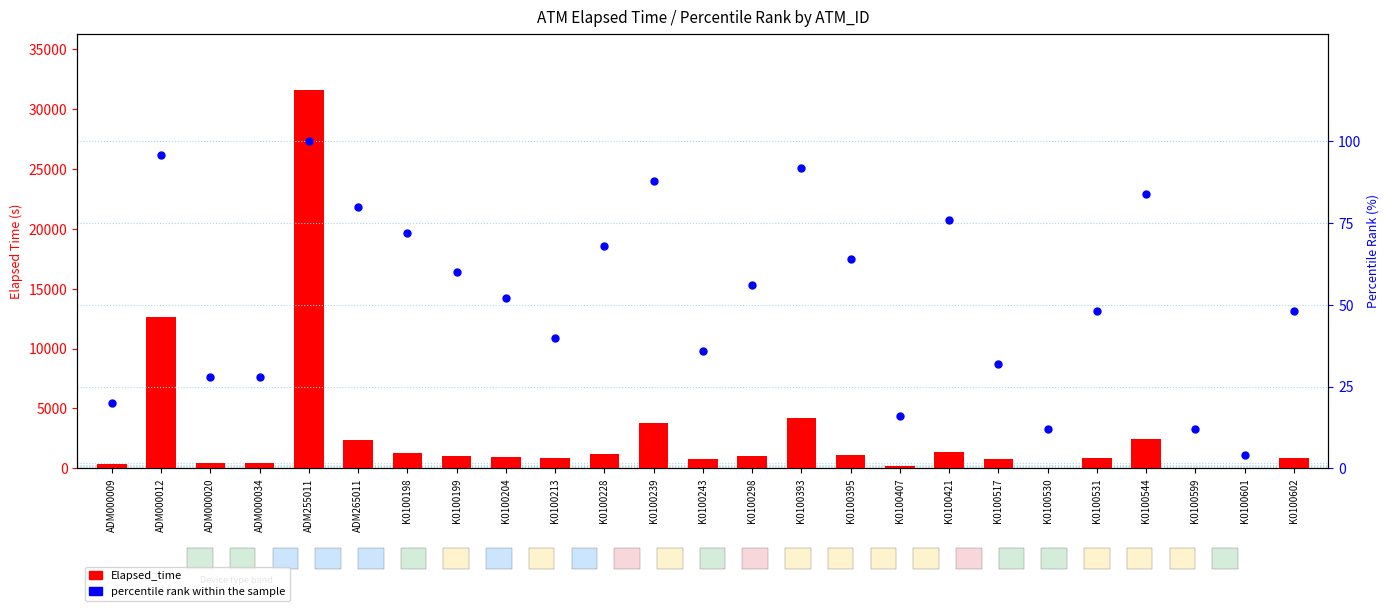

What is the total value across all series at K0100239?

3897.0